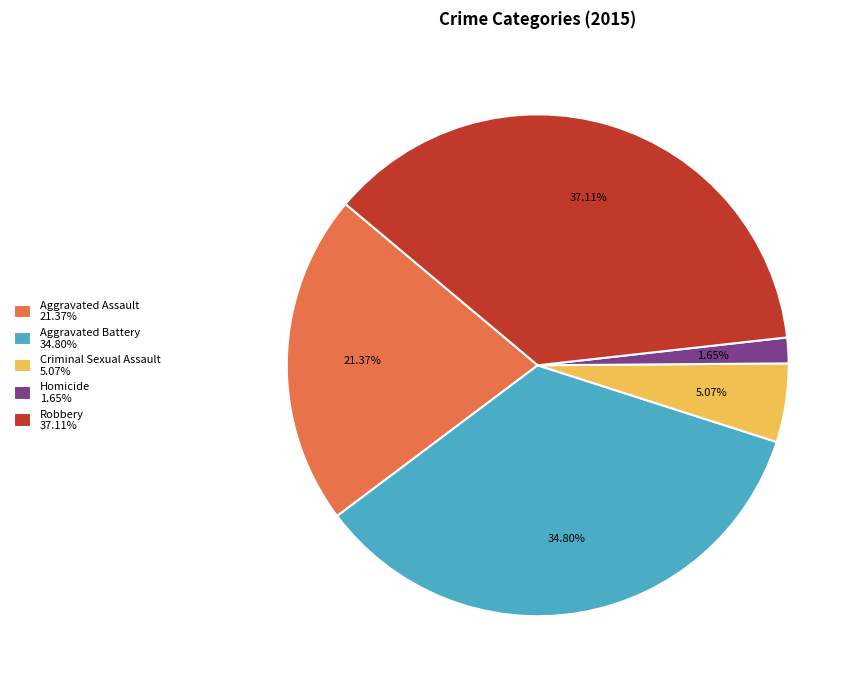

Count the number of slices in the pie.

5